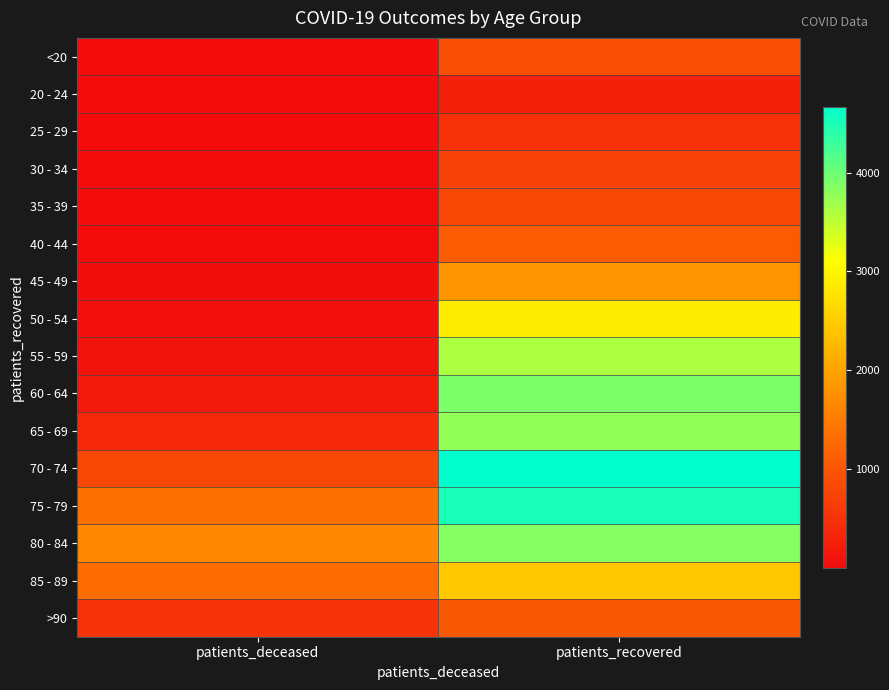

Reading left to right, extract all data points from this chart.

<20: patients_deceased=4	patients_recovered=893
20 - 24: patients_deceased=1	patients_recovered=292
25 - 29: patients_deceased=2	patients_recovered=500
30 - 34: patients_deceased=6	patients_recovered=714
35 - 39: patients_deceased=8	patients_recovered=815
40 - 44: patients_deceased=8	patients_recovered=1081
45 - 49: patients_deceased=21	patients_recovered=1801
50 - 54: patients_deceased=58	patients_recovered=2892
55 - 59: patients_deceased=94	patients_recovered=3603
60 - 64: patients_deceased=187	patients_recovered=3909
65 - 69: patients_deceased=394	patients_recovered=3769
70 - 74: patients_deceased=813	patients_recovered=4667
75 - 79: patients_deceased=1361	patients_recovered=4511
80 - 84: patients_deceased=1662	patients_recovered=3855
85 - 89: patients_deceased=1300	patients_recovered=2439
>90: patients_deceased=529	patients_recovered=1048